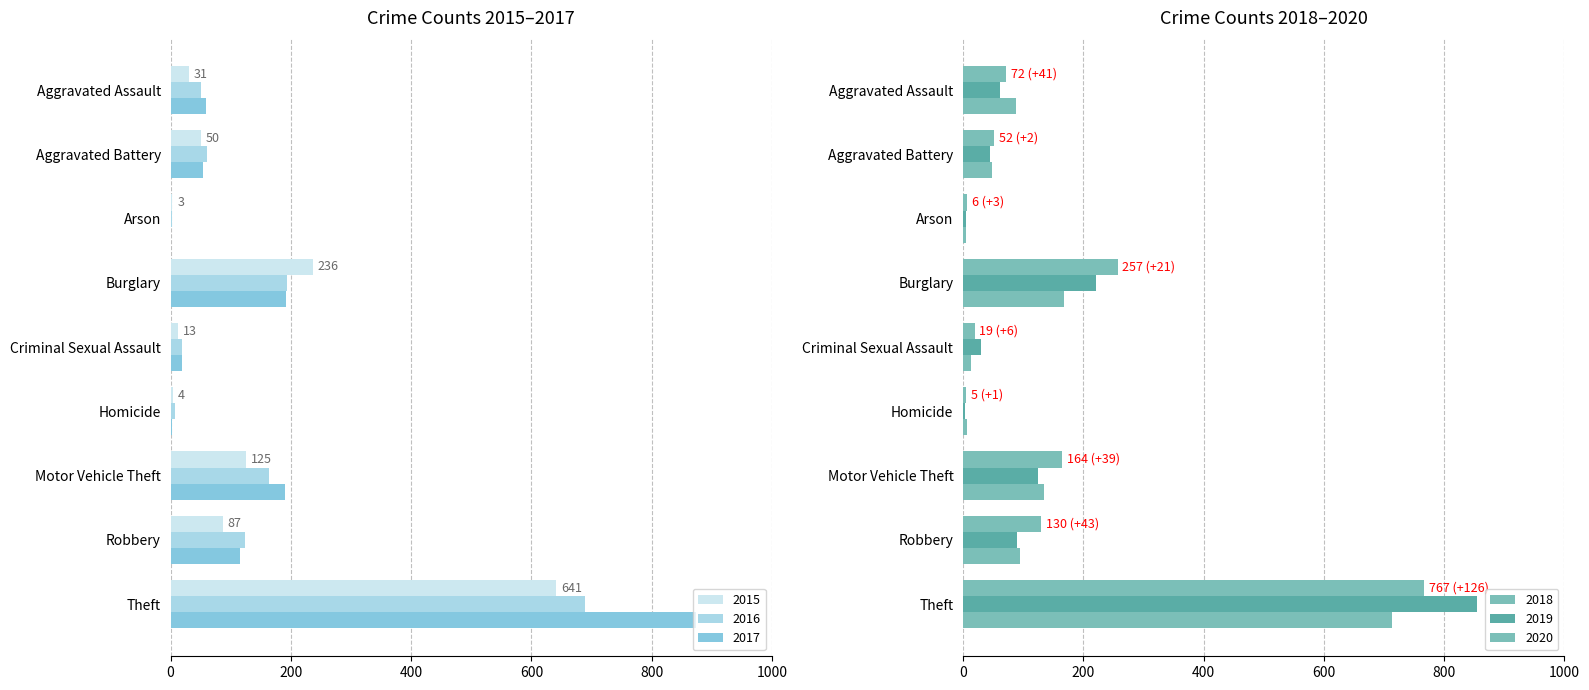

Reading right to left, transcribe all the data shown in this chart.

2015: 641	87	125	4	13	236	3	50	31
2016: 689	123	163	8	19	194	3	60	50
2017: 873	115	191	2	19	192	1	54	59
2018: 767	130	164	5	19	257	6	52	72
2019: 855	89	125	3	29	221	5	45	61
2020: 714	94	134	6	13	167	4	48	88